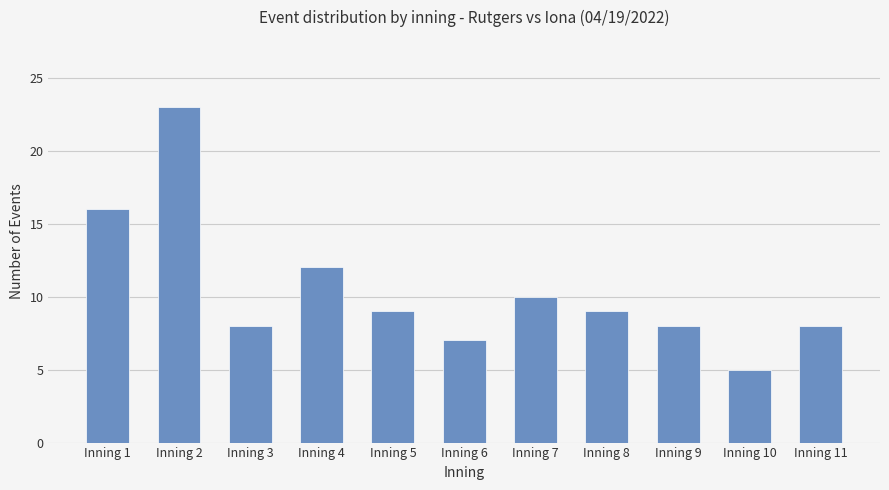

What is the sum of all values?

115